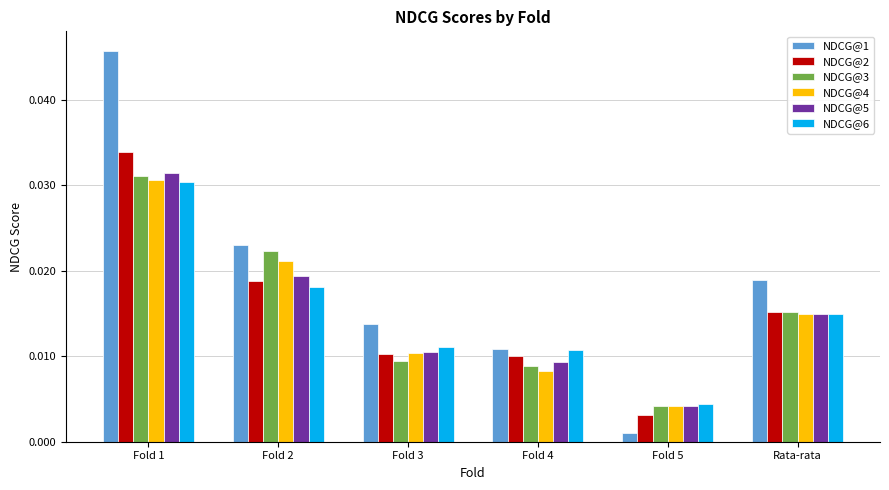

Which series has the largest total across all categories?

NDCG@1